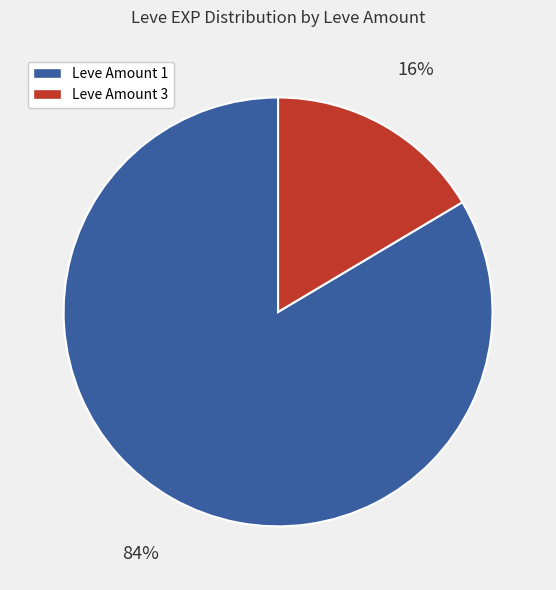

Is there a majority slice in this chart?

Yes